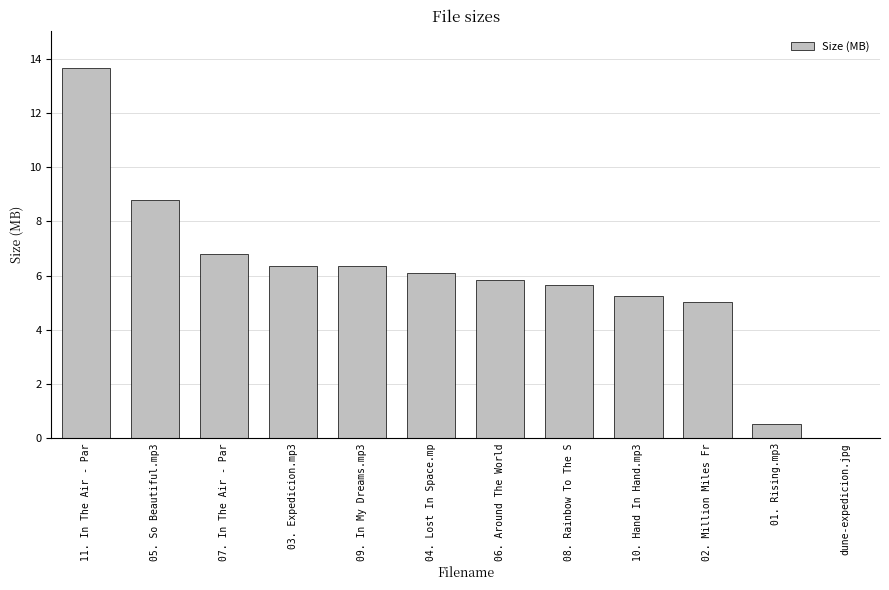

Are the bars horizontal?

No